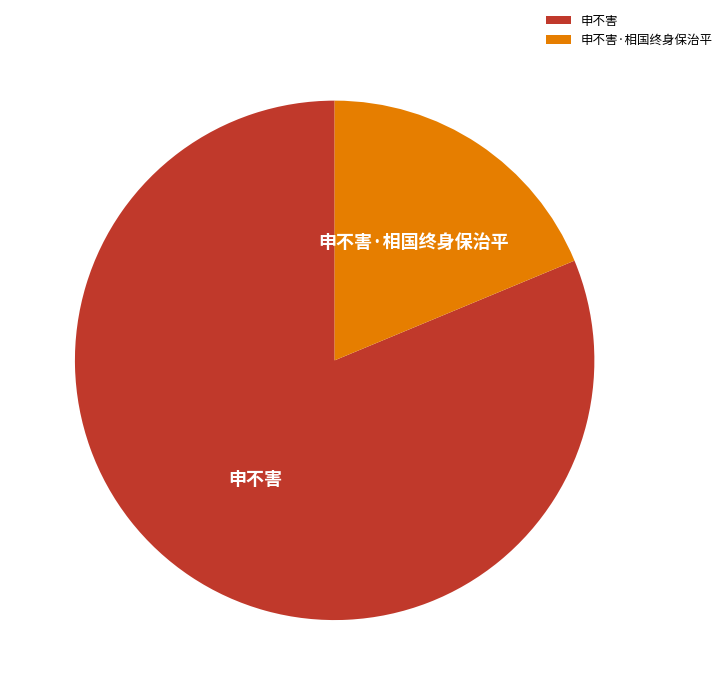

What is the smallest slice in the pie chart?

申不害·相国终身保治平